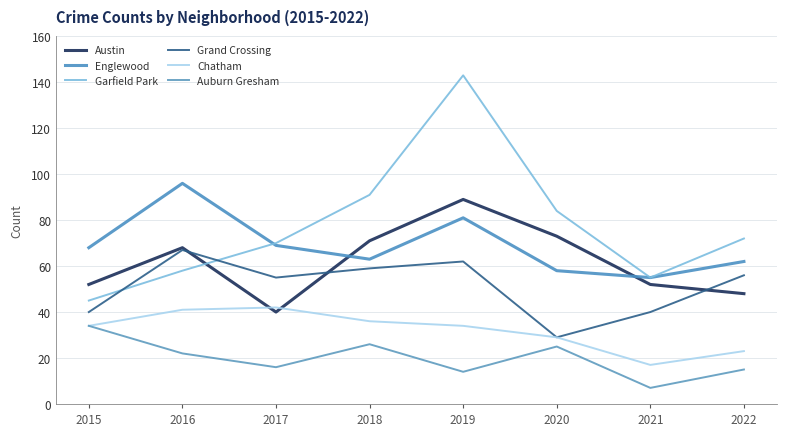

Does the chart display data point markers on the line(s)?

No